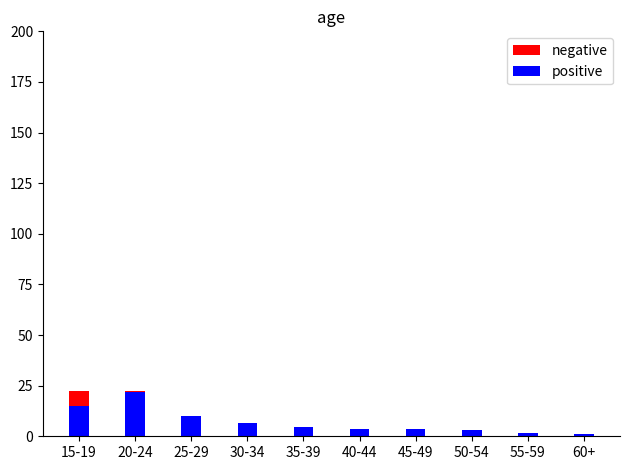

Which series changed the most between 50-54 and 60+?

positive